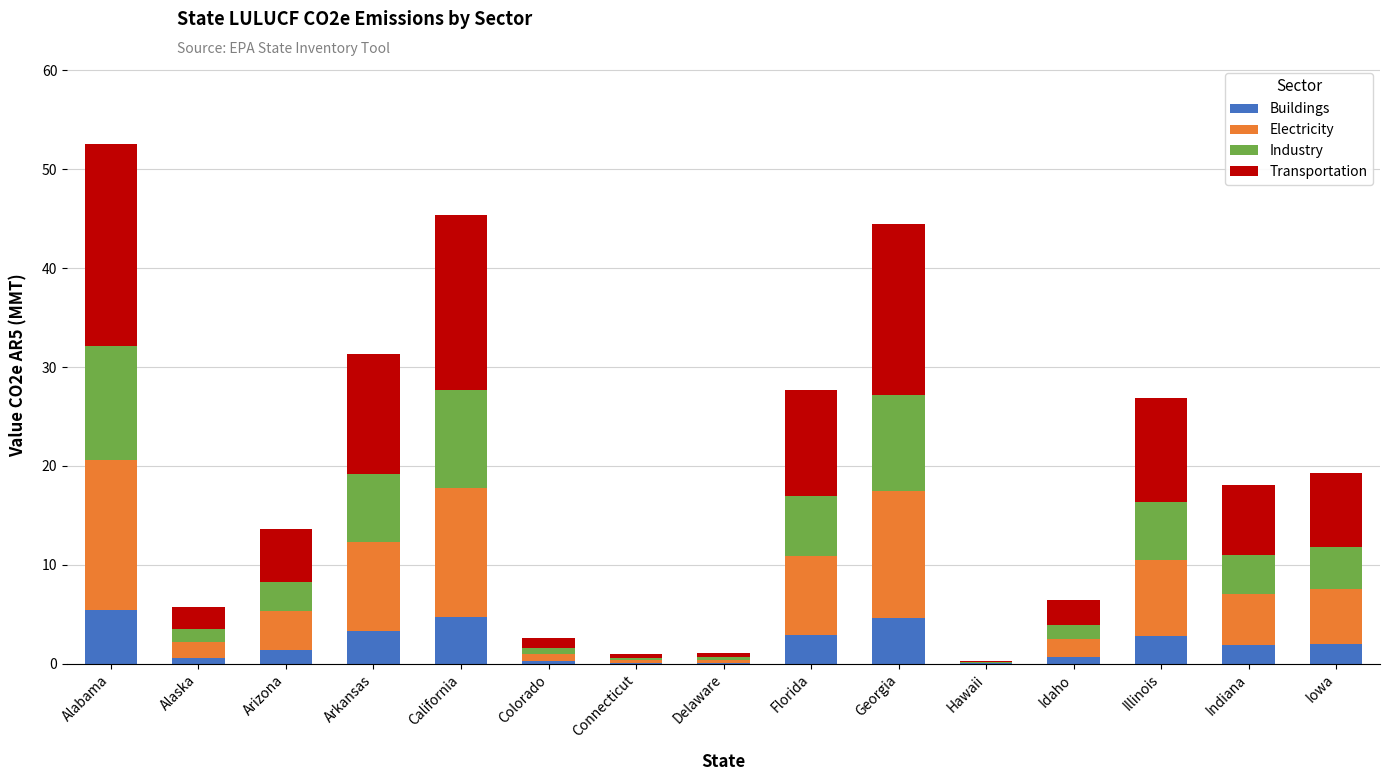

What is the approximate value of Buildings at Iowa?

2.0